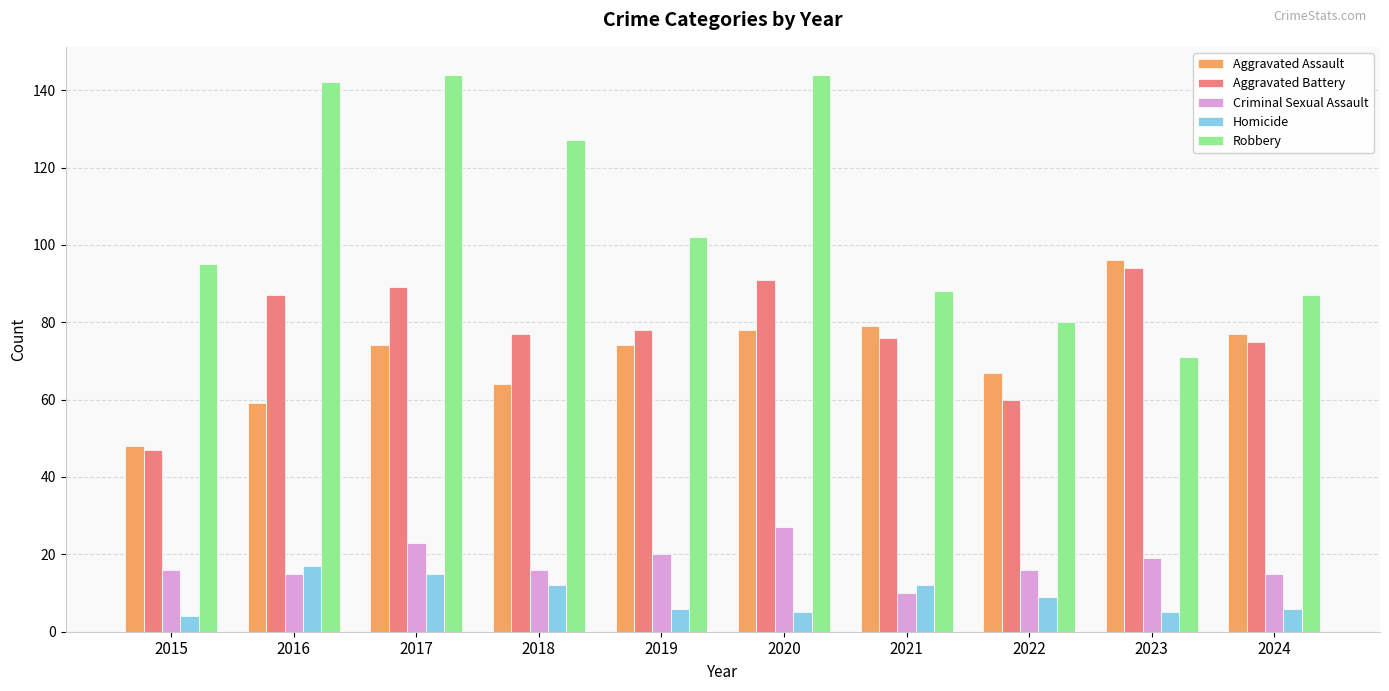

Reading right to left, extract all data points from this chart.

Aggravated Assault: 2024=77	2023=96	2022=67	2021=79	2020=78	2019=74	2018=64	2017=74	2016=59	2015=48
Aggravated Battery: 2024=75	2023=94	2022=60	2021=76	2020=91	2019=78	2018=77	2017=89	2016=87	2015=47
Criminal Sexual Assault: 2024=15	2023=19	2022=16	2021=10	2020=27	2019=20	2018=16	2017=23	2016=15	2015=16
Homicide: 2024=6	2023=5	2022=9	2021=12	2020=5	2019=6	2018=12	2017=15	2016=17	2015=4
Robbery: 2024=87	2023=71	2022=80	2021=88	2020=144	2019=102	2018=127	2017=144	2016=142	2015=95